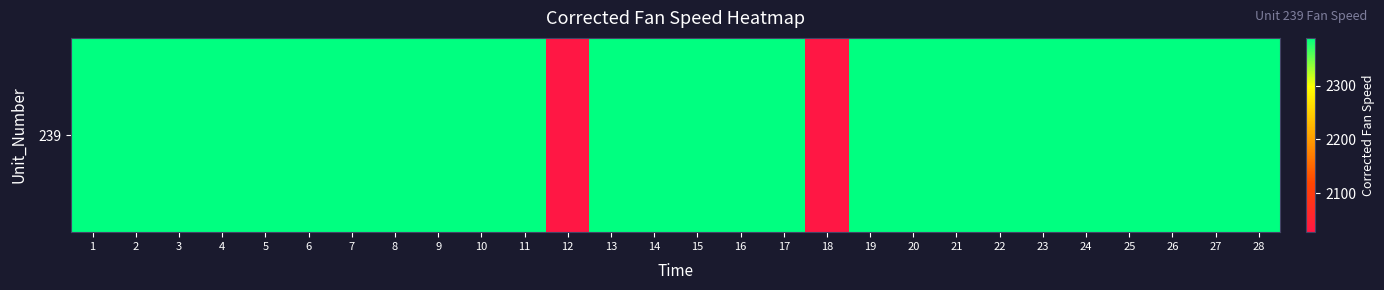

Which label corresponds to the largest value in the chart?

23